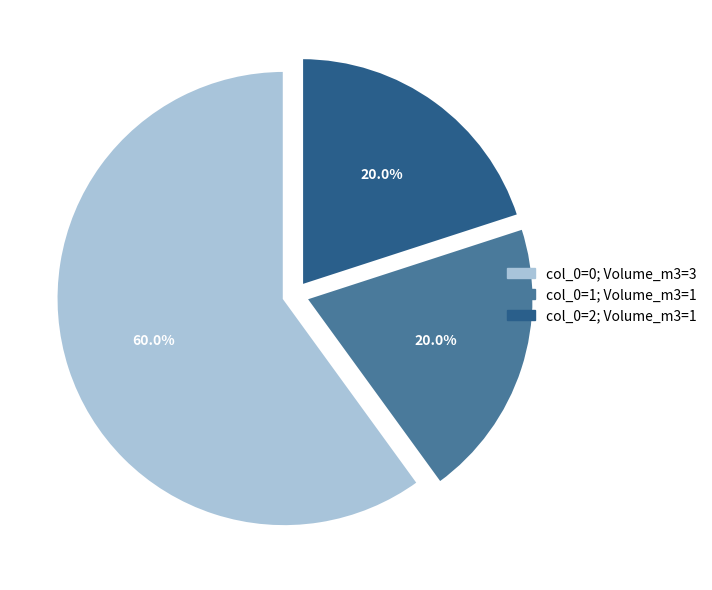

Is there any slice that represents more than half of the pie?

Yes